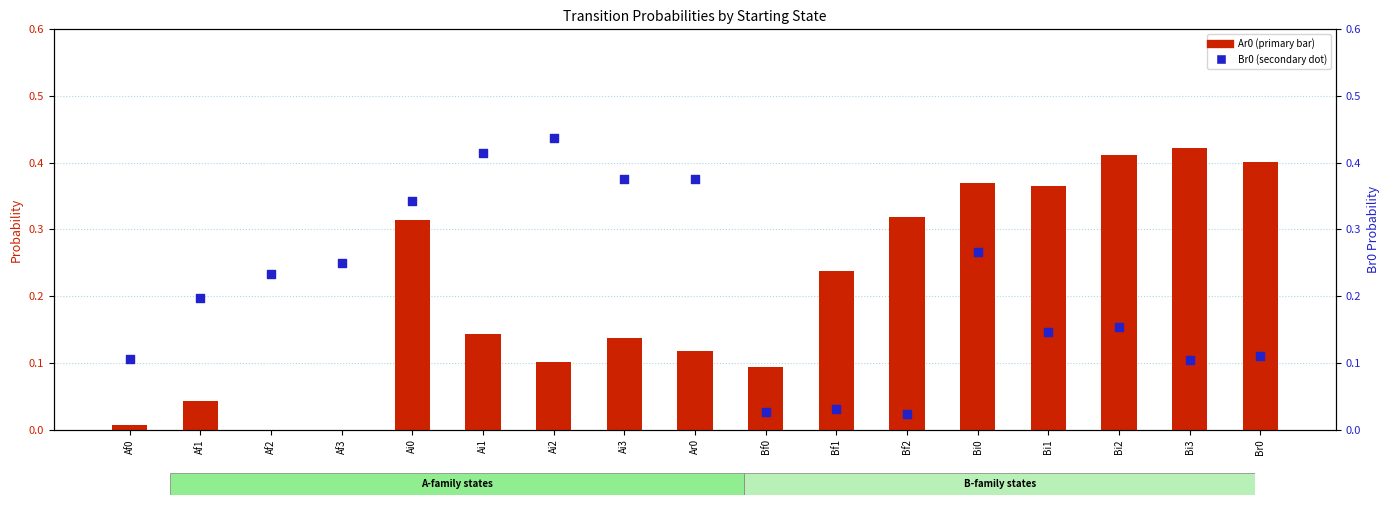

Is the value of Ar0 (primary) at Ar0 greater than the value of Br0 (secondary) at Bi2?

No